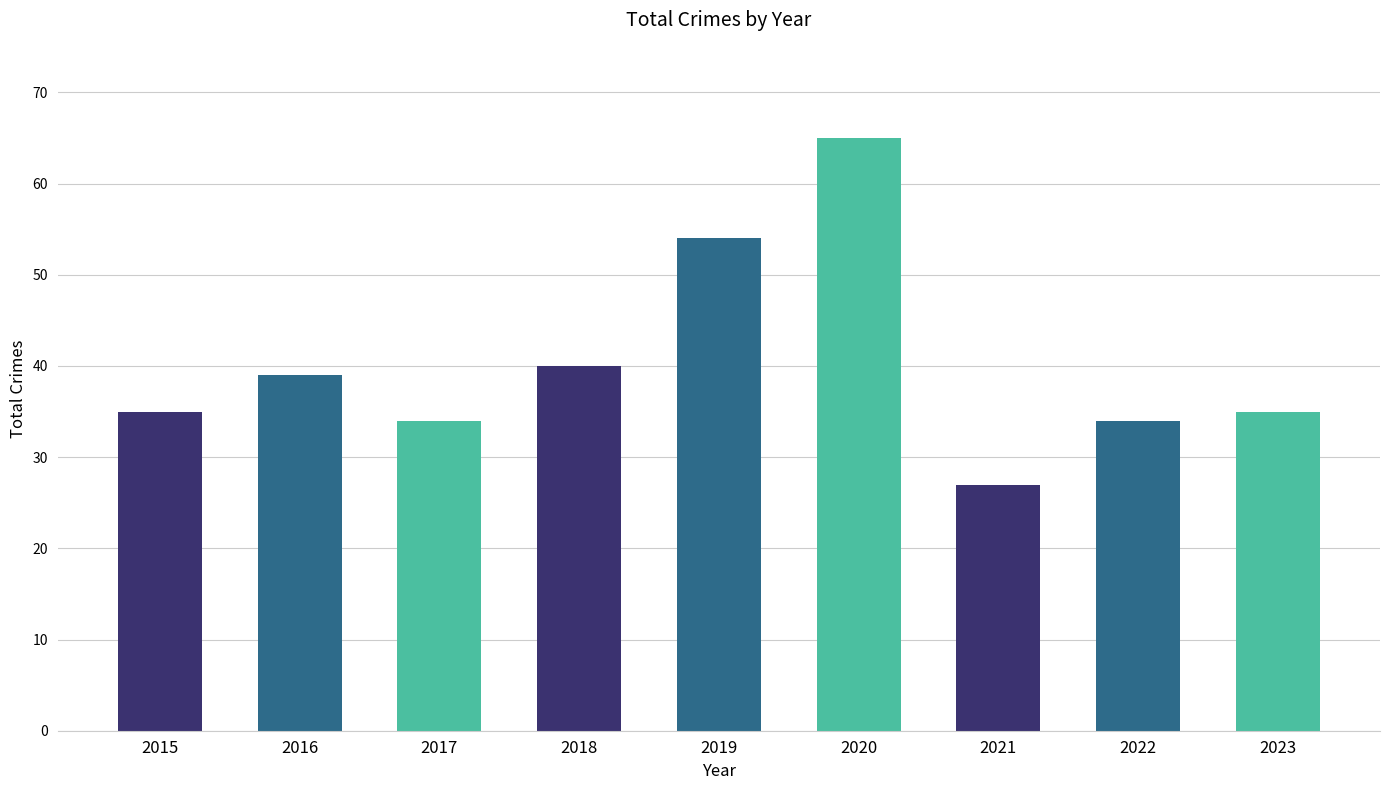

Count the number of categories in the chart.

9